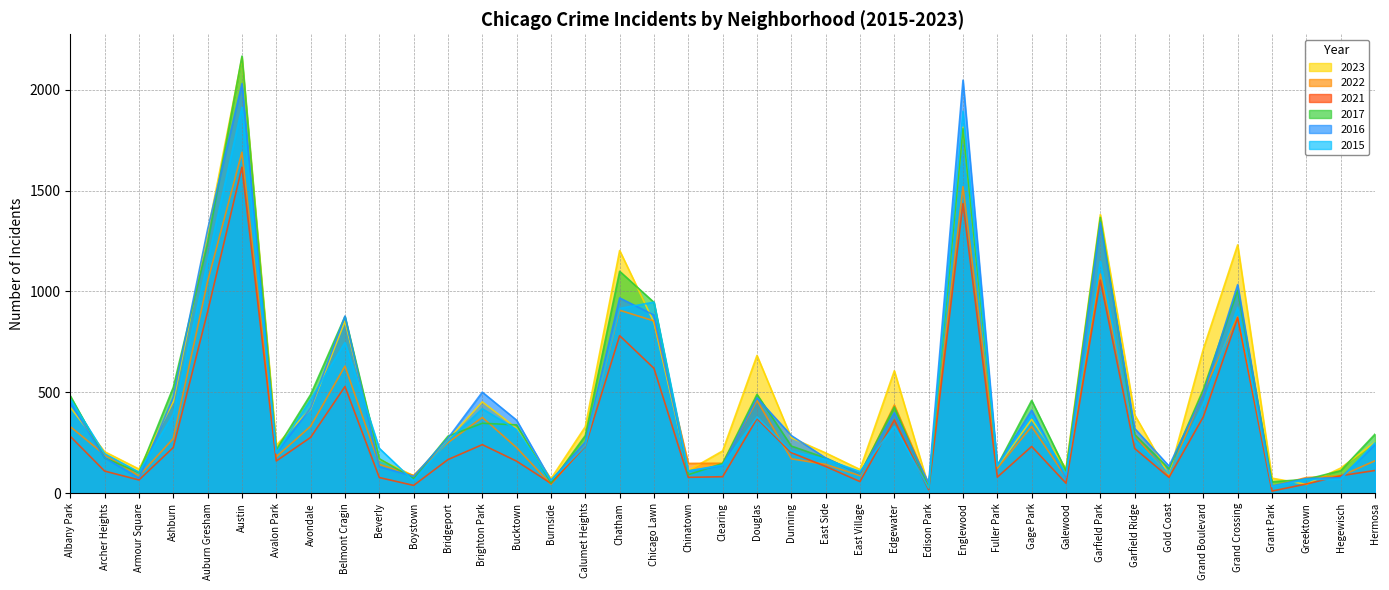

At which category is the sum across all series the highest?

Austin